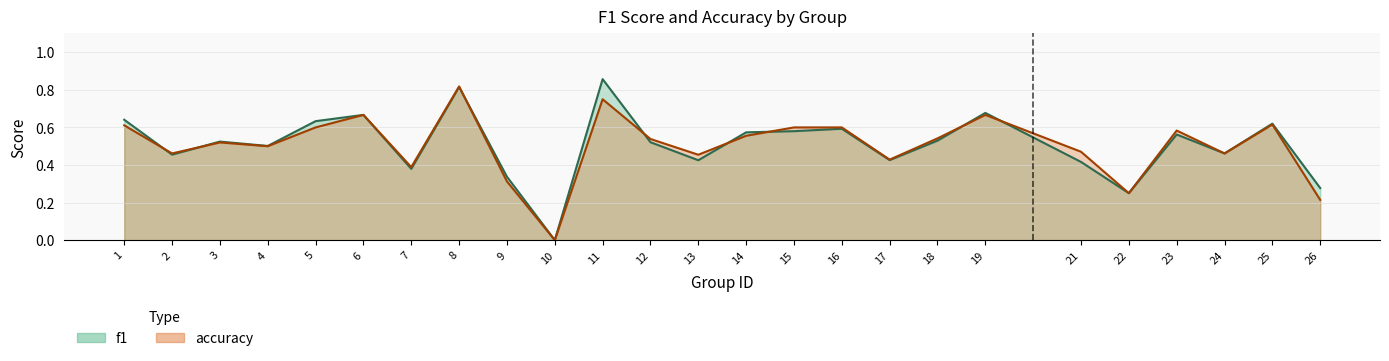

What is the difference between the maximum and minimum values in the accuracy series?

0.8